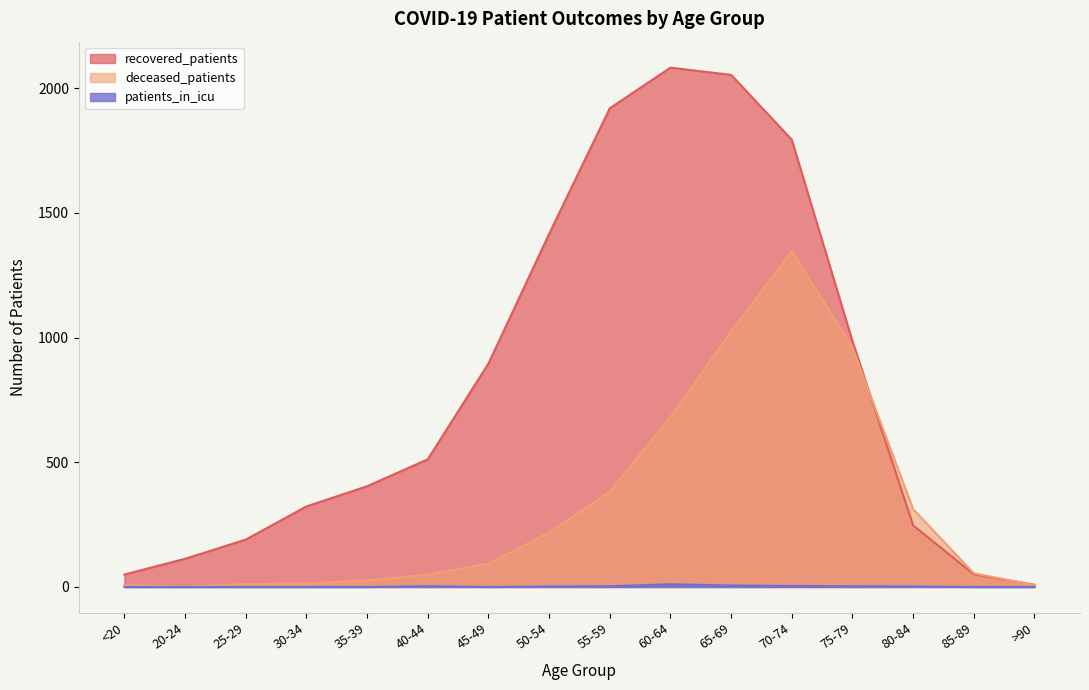

What is the label of the 16th point from the right?

<20